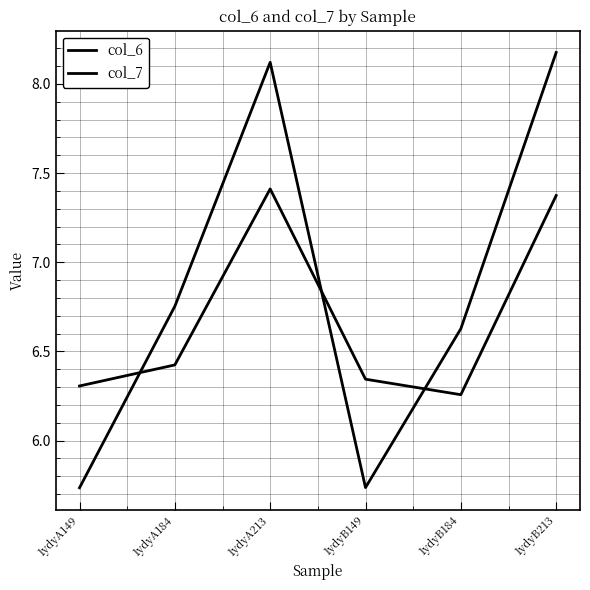

Is this an area chart (filled region under the line)?

No